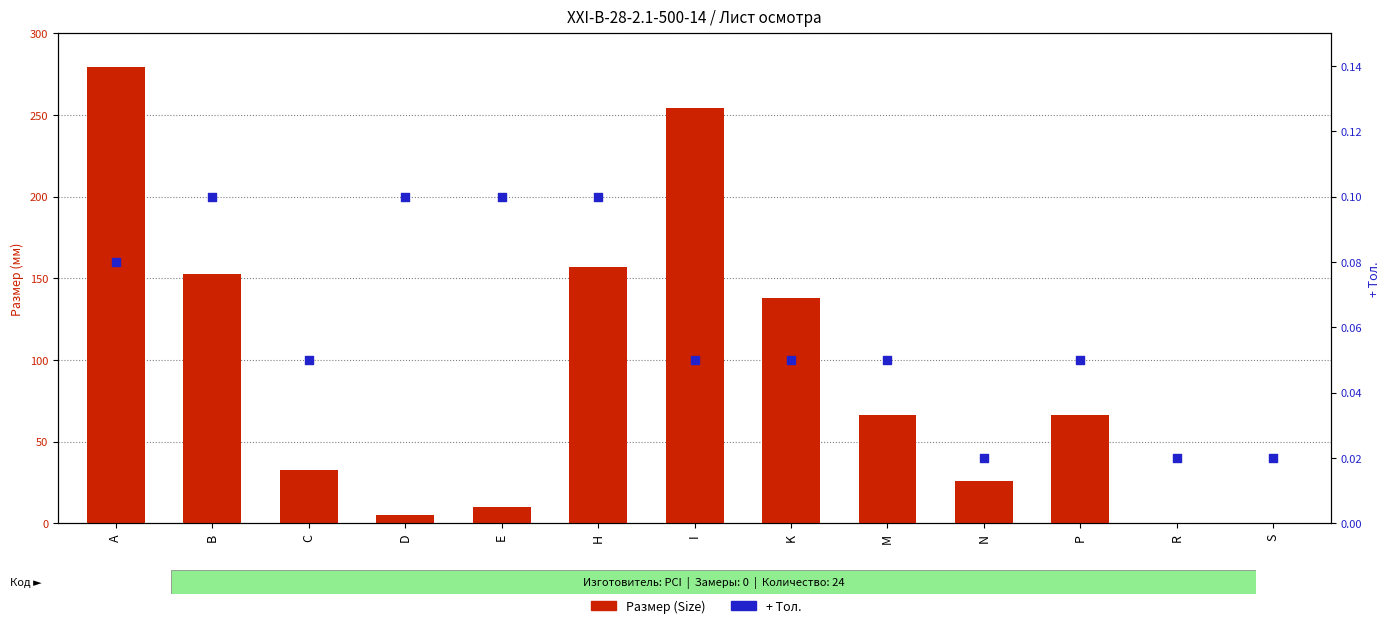

Which series reaches the minimum Y coordinate?

+ Тол.